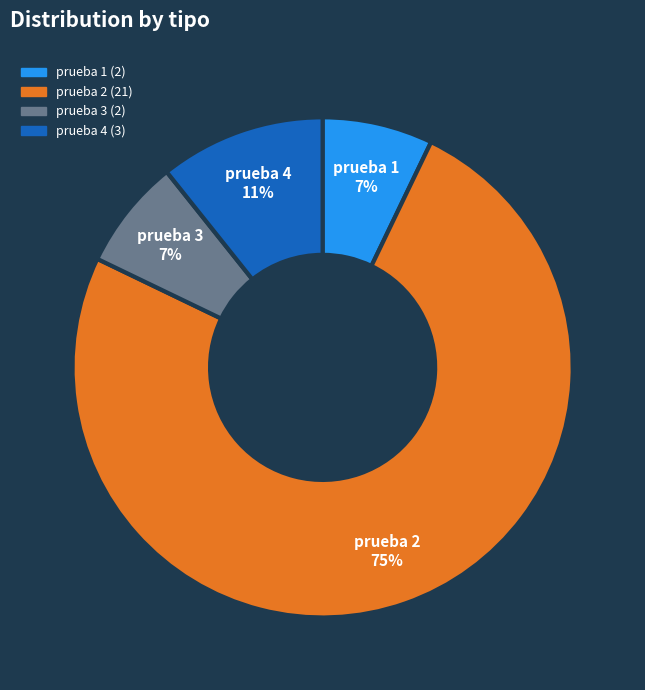

To the nearest percent, what is the combined percentage of prueba 3 and prueba 4?

18%